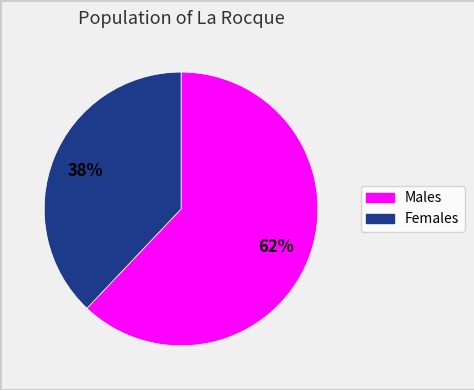

Does any single category account for the majority?

Yes